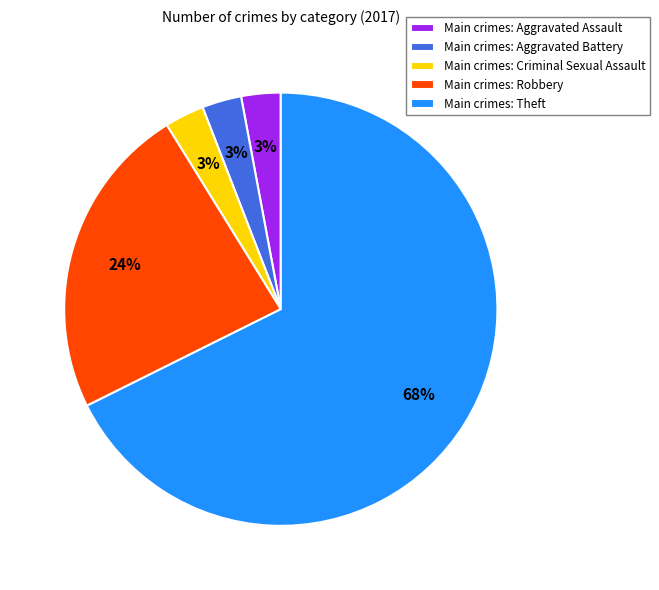

Which has a higher value, Main crimes: Aggravated Assault or Main crimes: Robbery?

Main crimes: Robbery